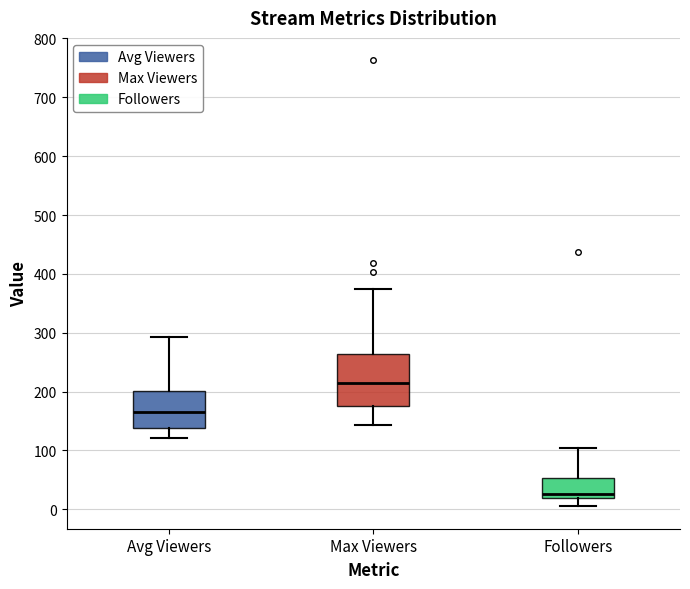

Reading left to right, transcribe this box plot: for each box, give where its median line is, the range the box spans, and where its two whiskers end, as read against the y-axis. The values are not printed on the chart, so give them approximately, as read against the axis.

Avg Viewers: median 170, box 140 to 200, whiskers 120 to 290
Max Viewers: median 210, box 180 to 260, whiskers 140 to 380
Followers: median 30, box 20 to 50, whiskers 10 to 100